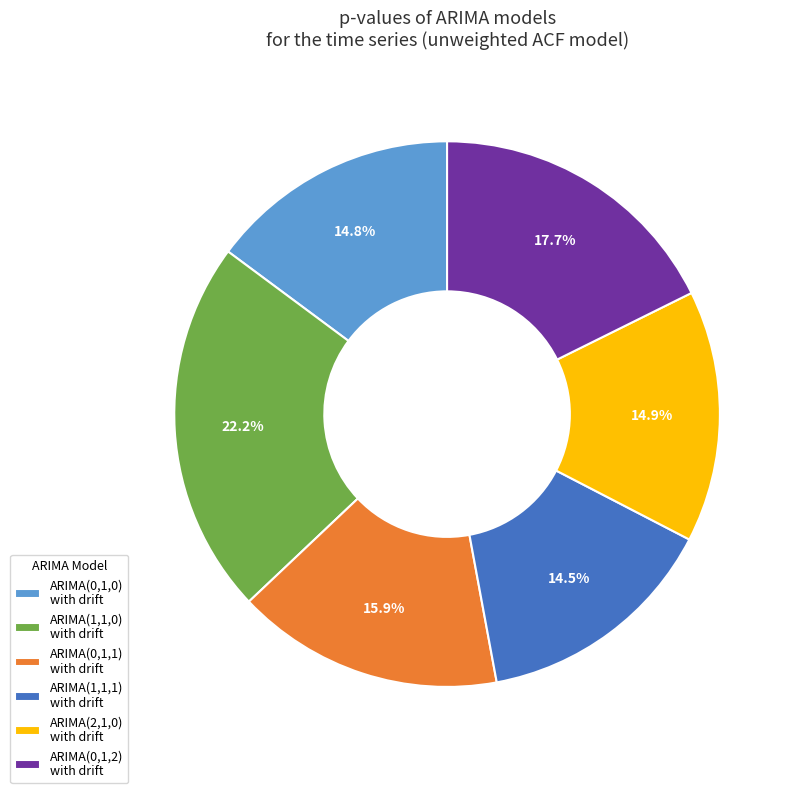

Does any single category account for the majority?

No